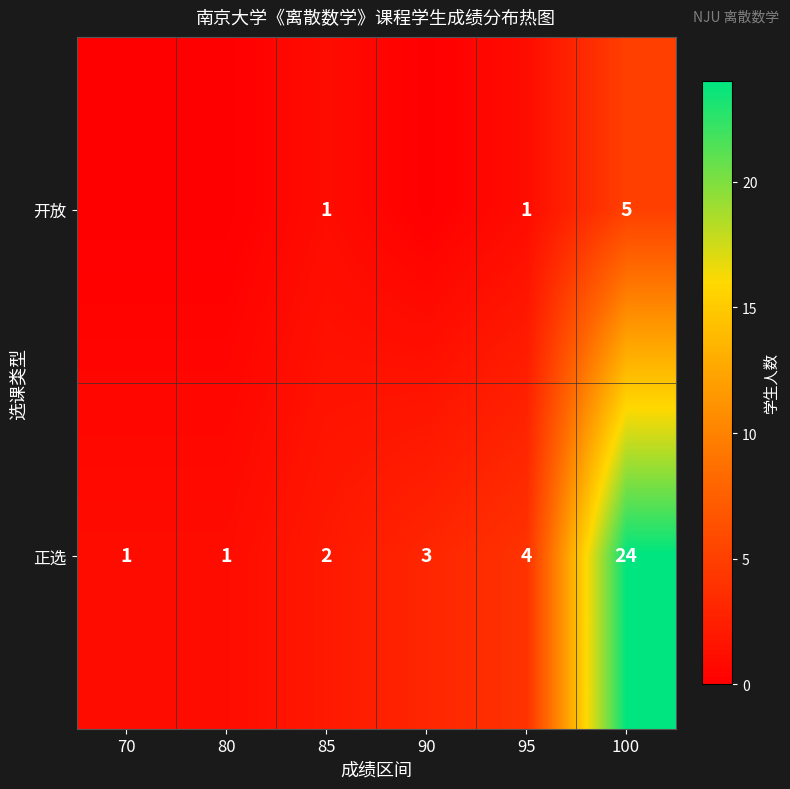

Between 90 and 70, which is larger?

90